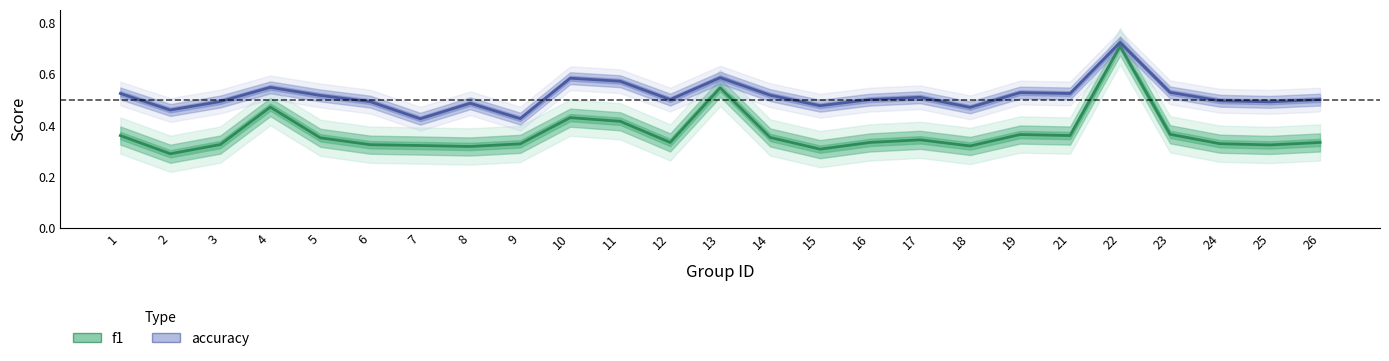

The accuracy series shows 0.3 at 19. True or false?

False